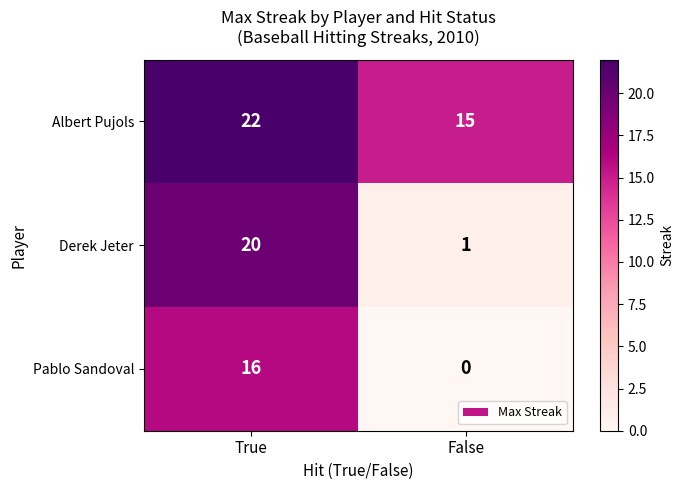

Reading left to right, list all the values displayed in this chart.

Albert Pujols: True=22	False=15
Derek Jeter: True=20	False=1
Pablo Sandoval: True=16	False=0